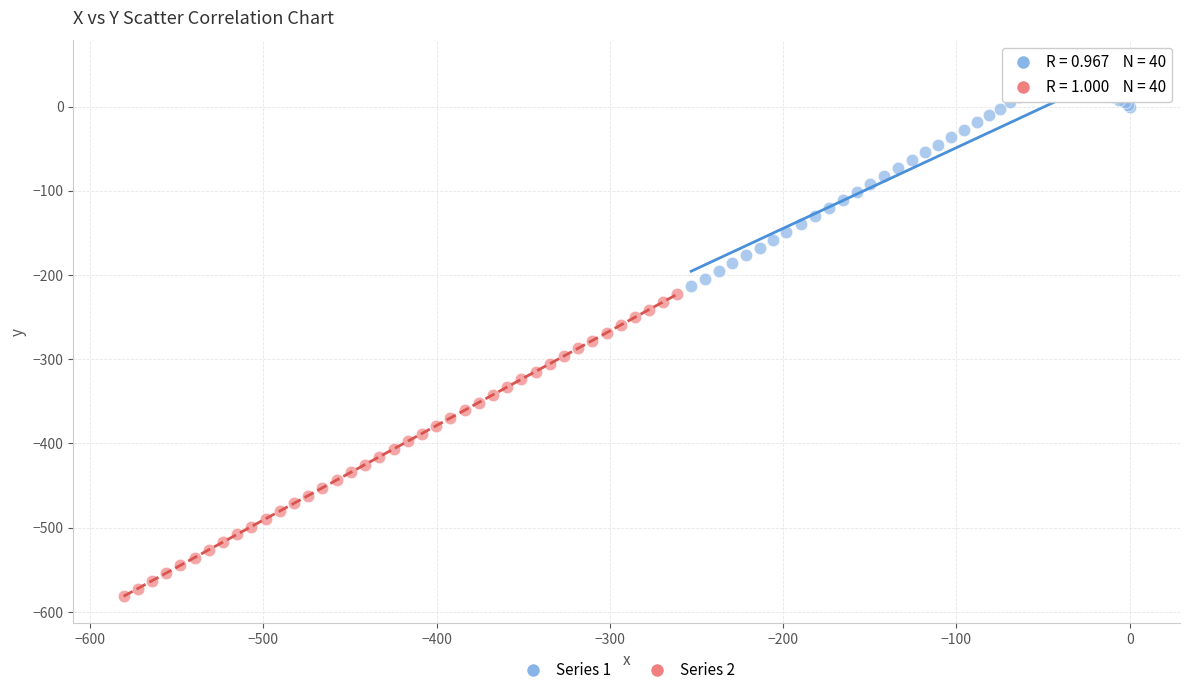

Which series has the widest spread of Y values?

Series 2